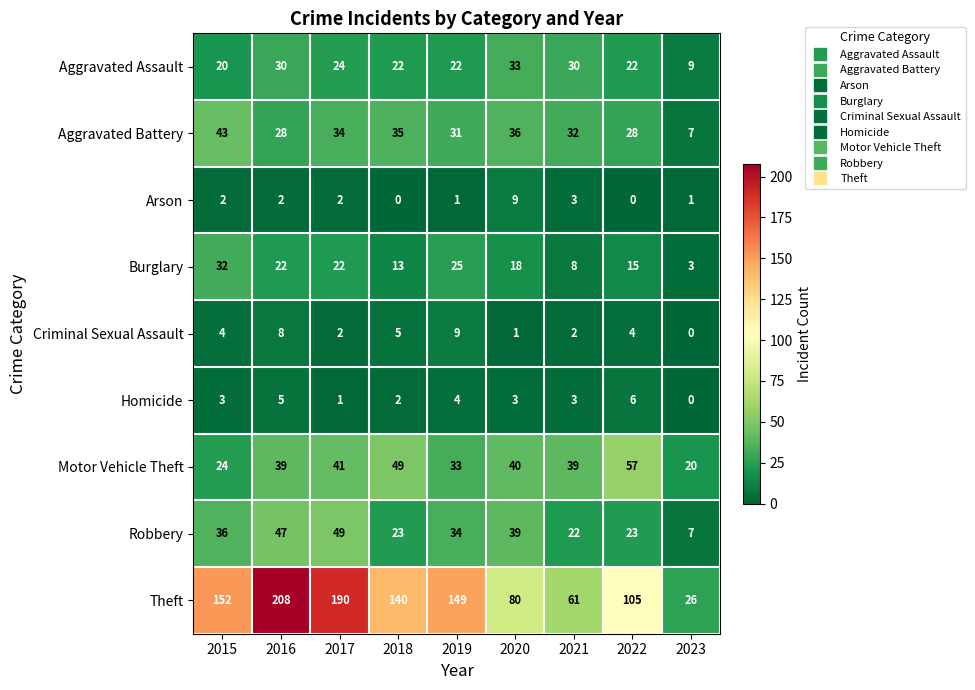

Which series has the widest spread of values?

Theft